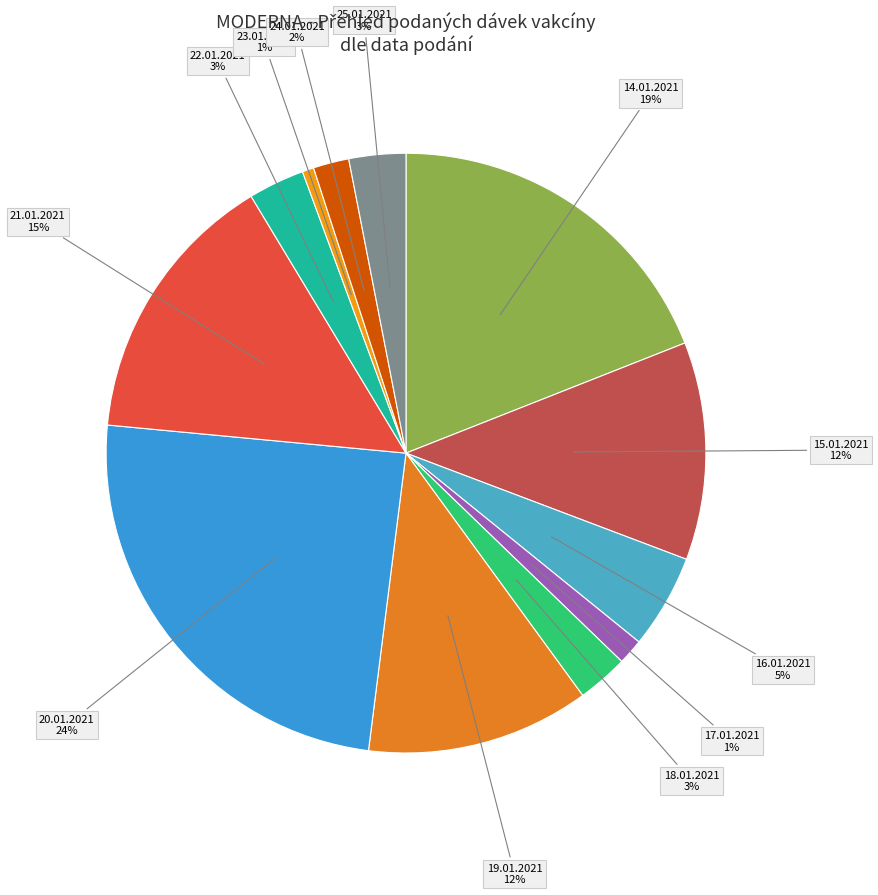

Approximately how many times larger is the value at 17.01.2021 compared to 15.01.2021?

0.1